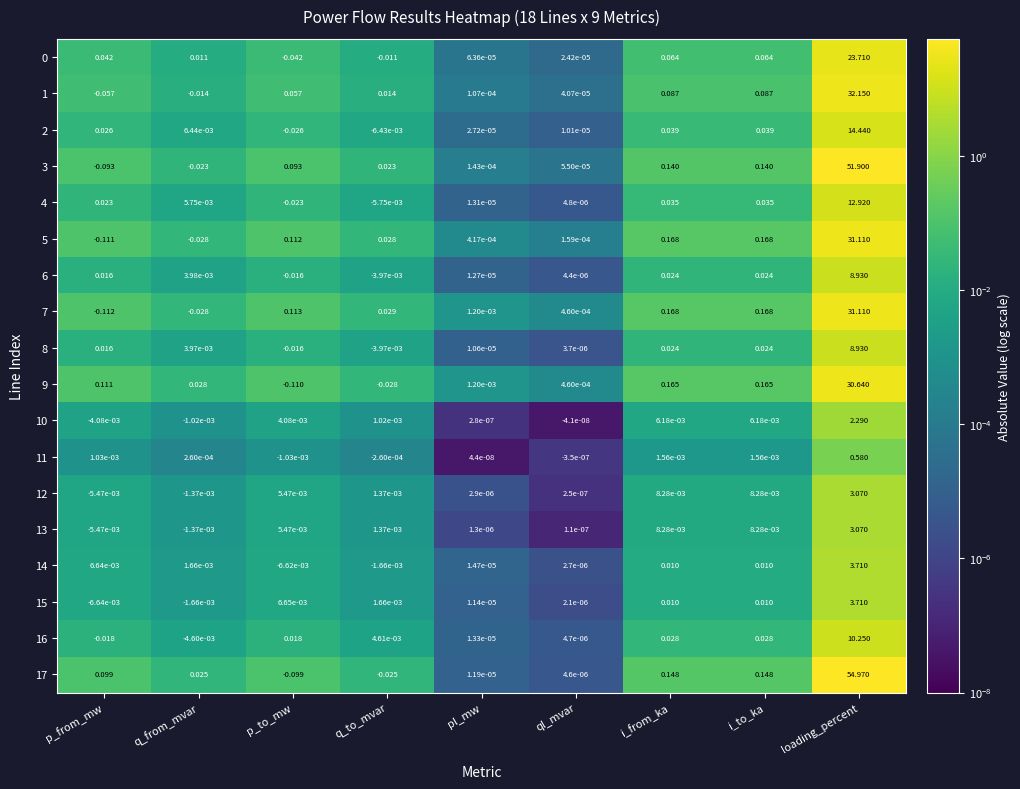

Count the number of data series in this chart.

18